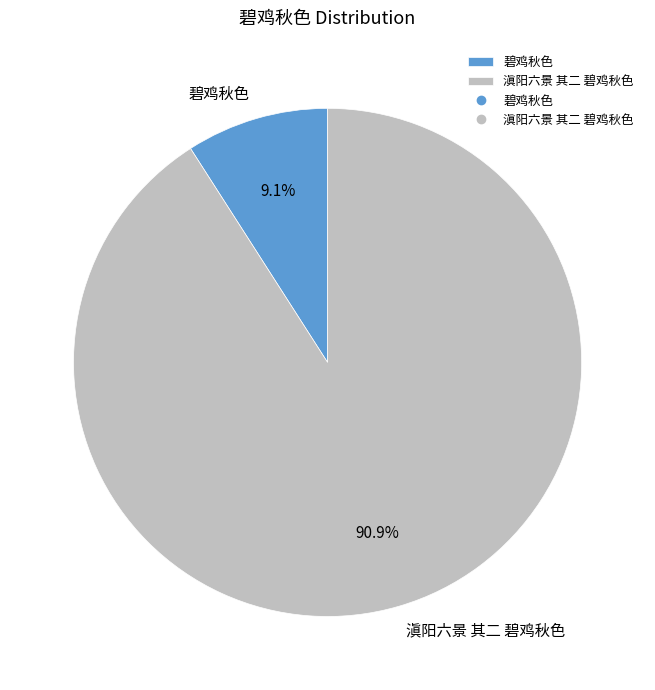

Does any single category account for the majority?

Yes